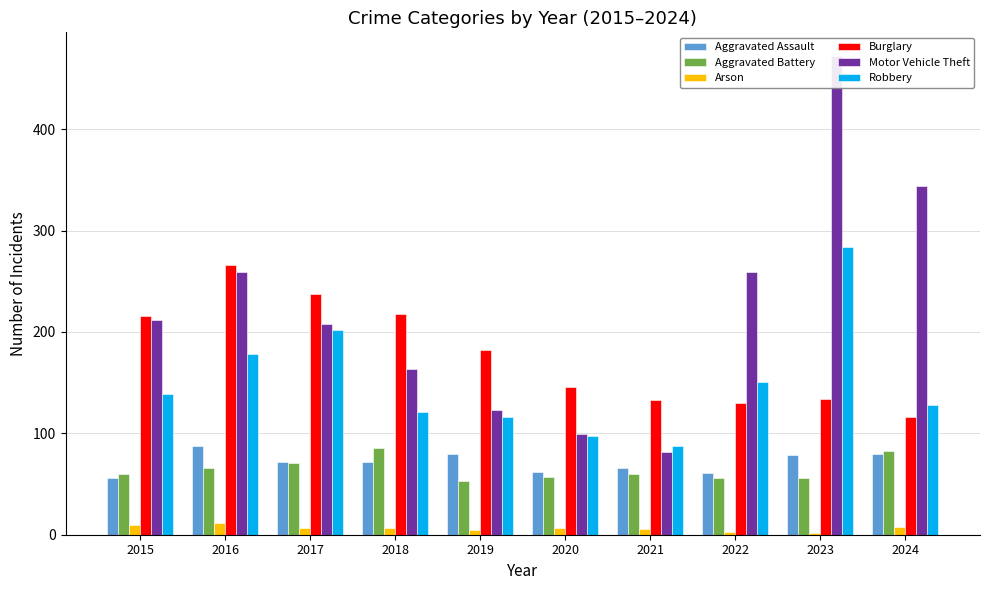

What is the lowest value of the Motor Vehicle Theft series?

82